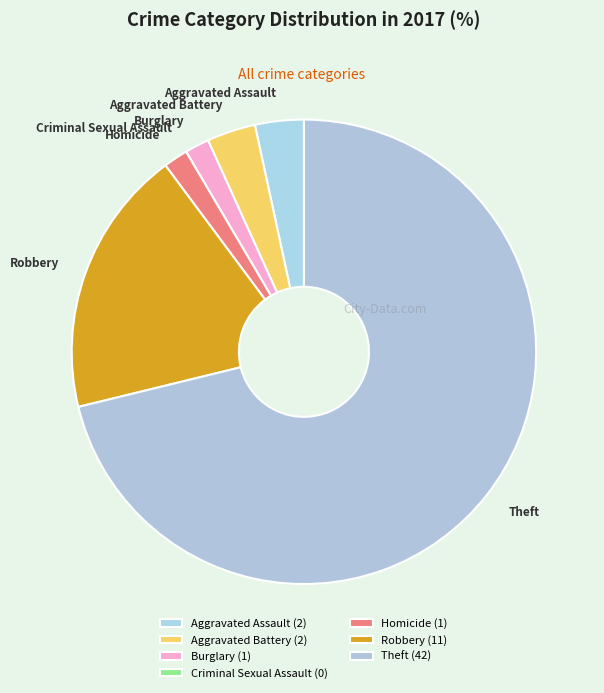

Which has a higher value, Homicide or Robbery?

Robbery